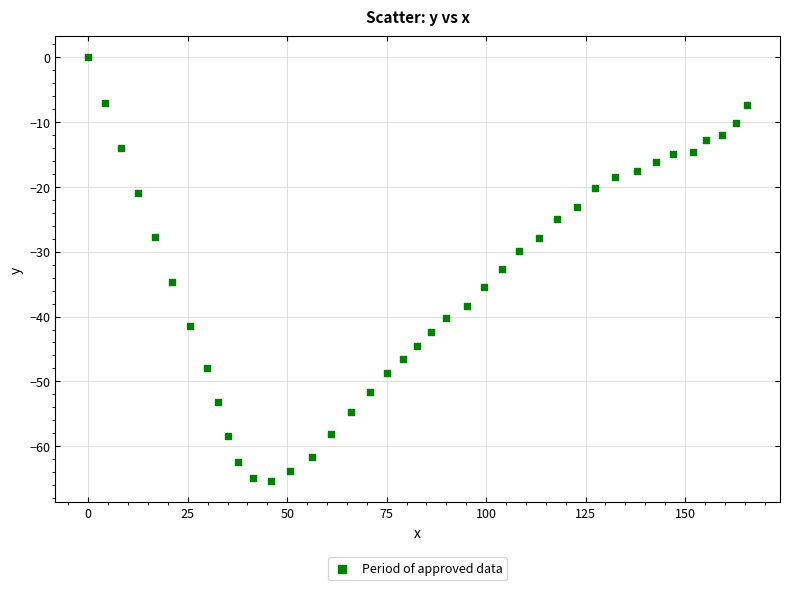

What is the range of Y values (max minus min)?

65.4